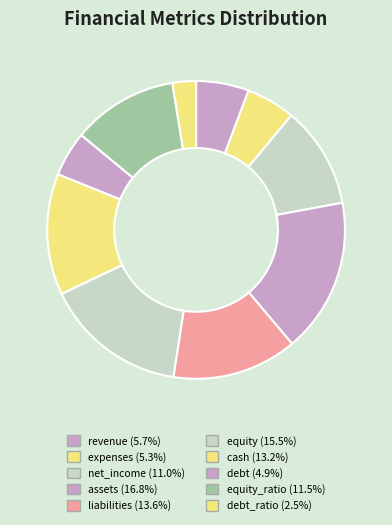

How many segments does this pie chart have?

10